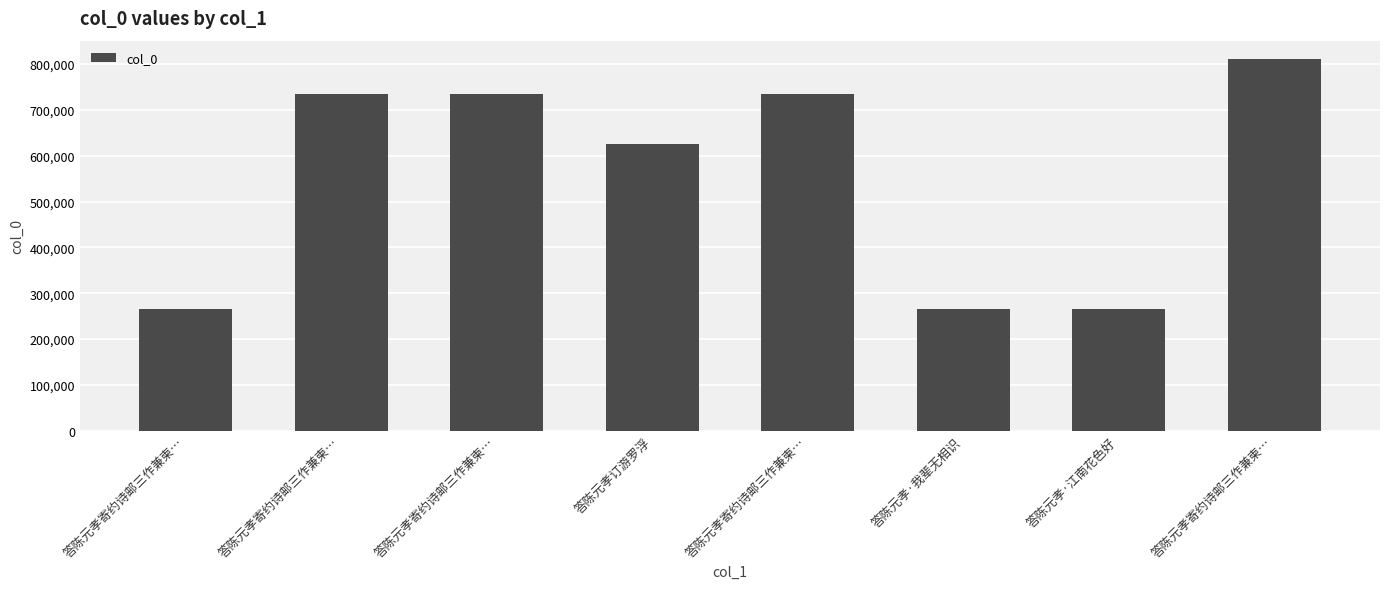

What is the change in value from 答陈元孝寄约诗邮三作兼柬… to 答陈元孝订游罗浮?

-108027